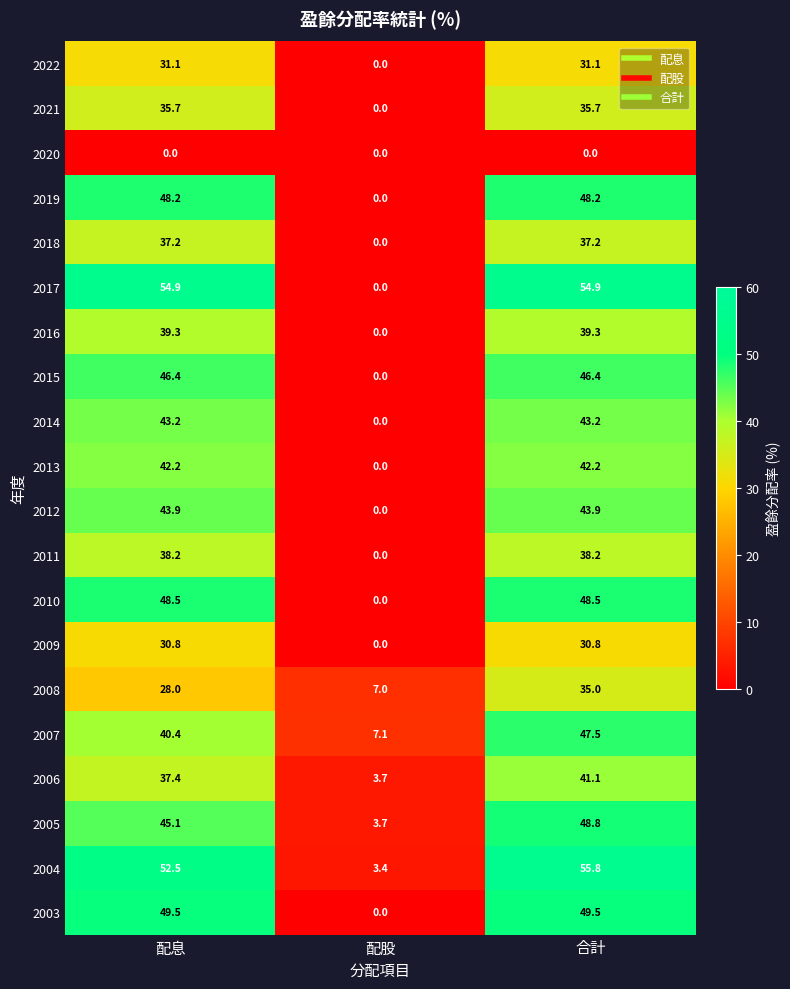

Which series has the largest range (max minus min)?

2017